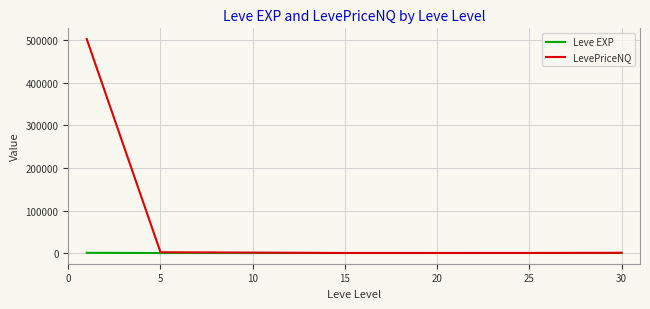

What is the greatest value displayed?

503353.0